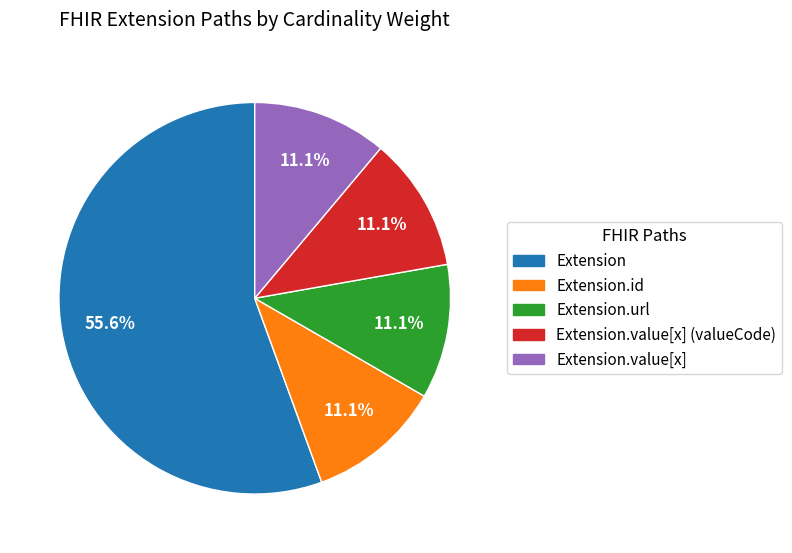

Is there any slice that represents more than half of the pie?

Yes